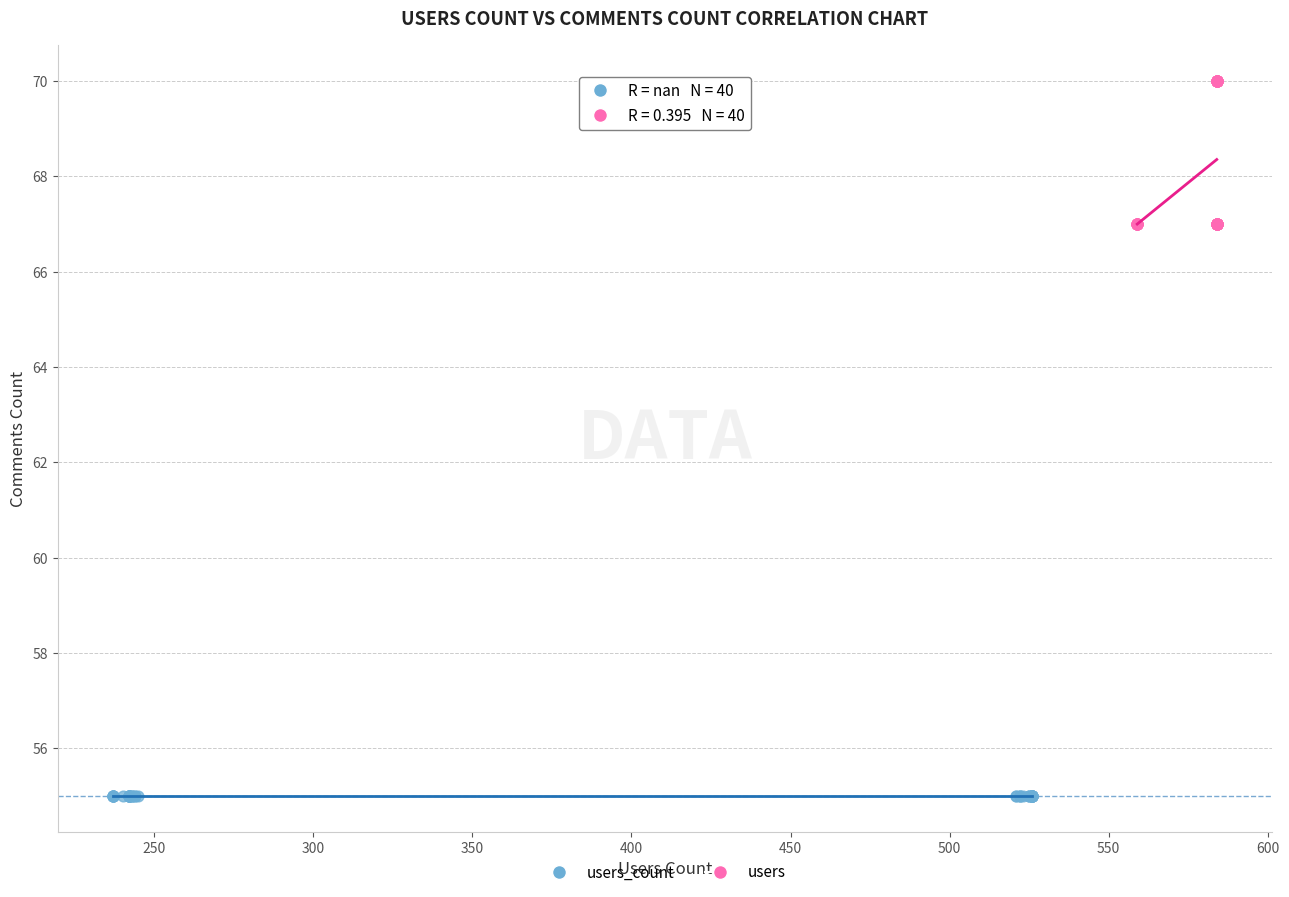

Which series reaches the minimum Y coordinate?

users_count